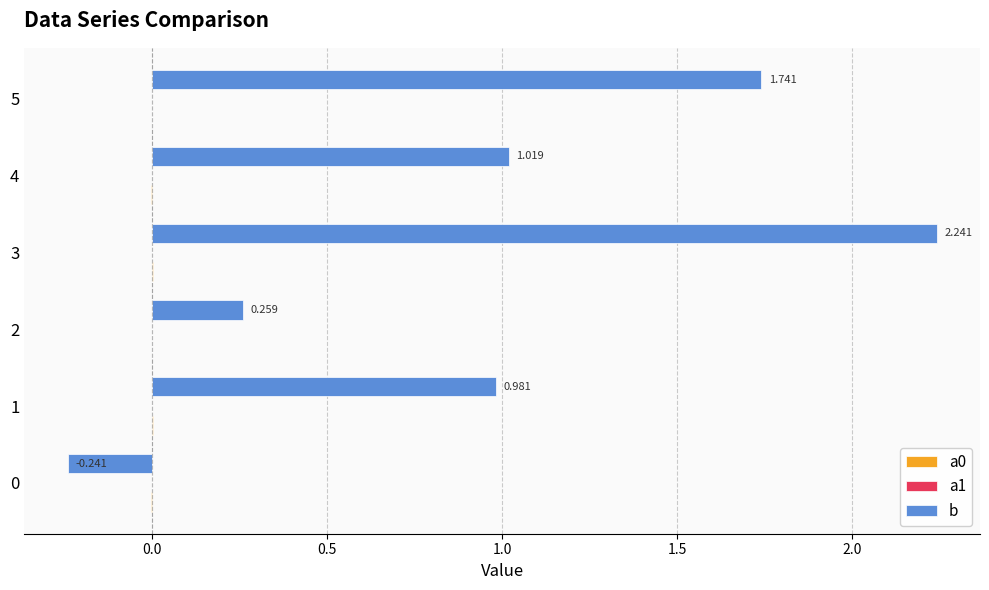

Between 0 and 1, which series saw the biggest shift?

b